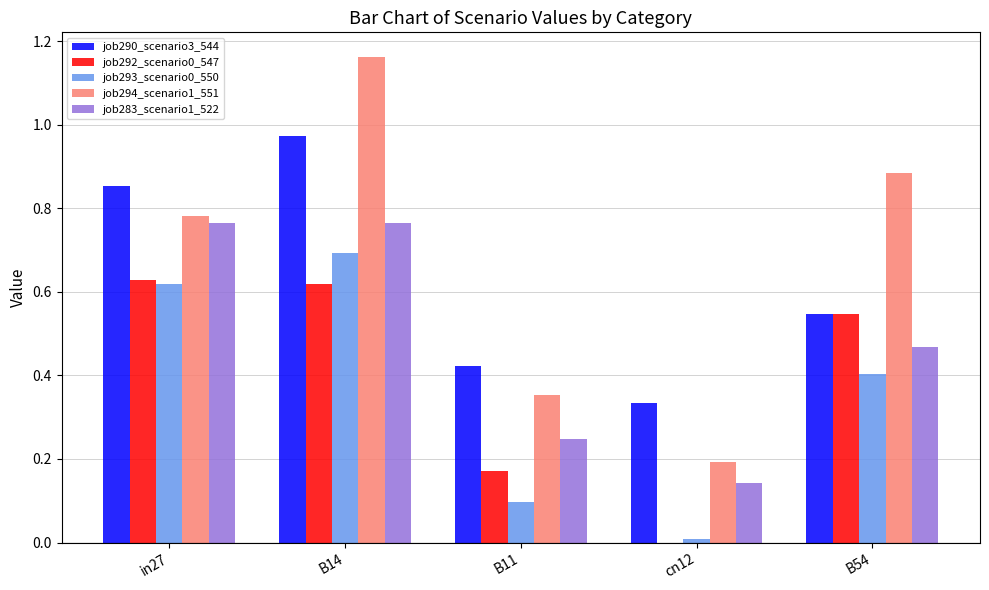

At which label does job293_scenario0_550 reach its peak?

B14